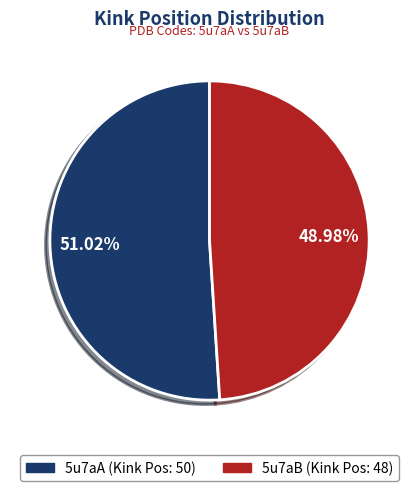

To the nearest percent, what portion does 5u7aB represent?

49%